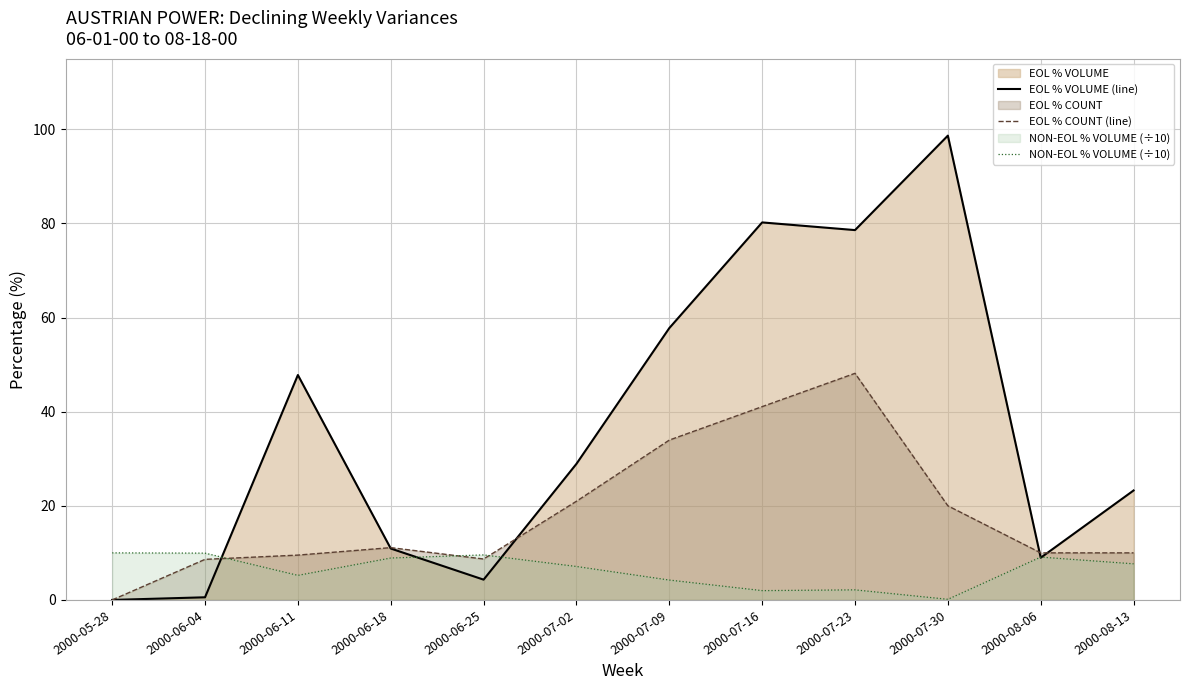

In EOL % VOLUME (line), how many points are higher than both neighbors (excluding endpoints)?

3